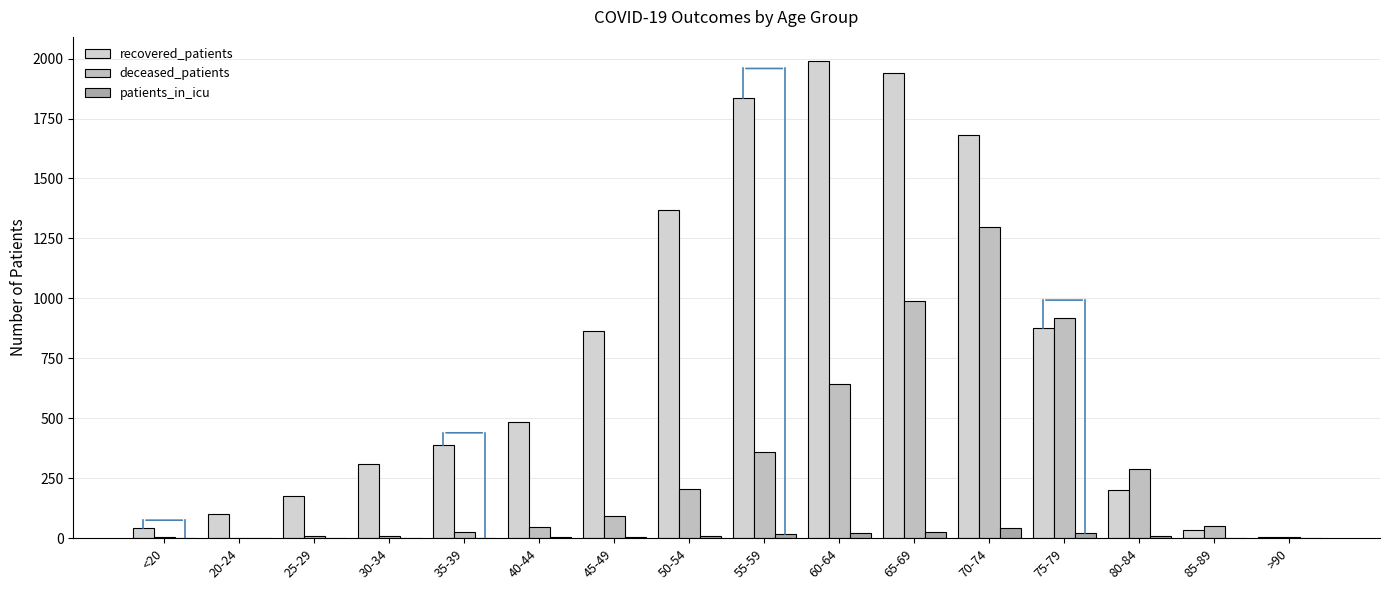

Are the bars horizontal?

No